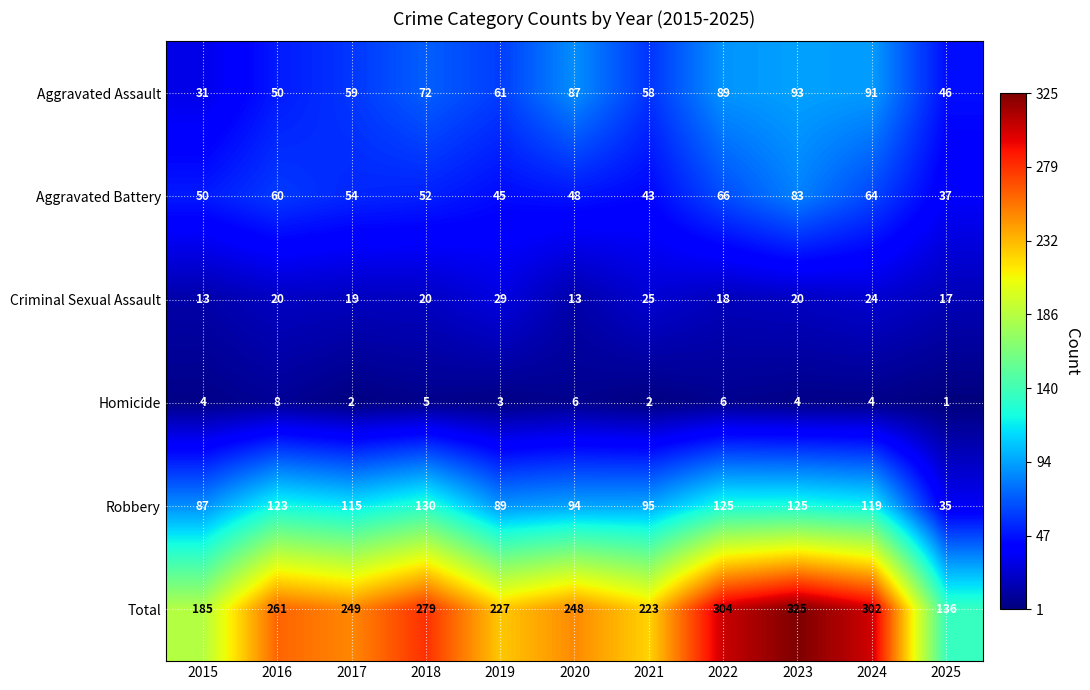

What is the difference between the maximum and minimum values in the Homicide series?

7